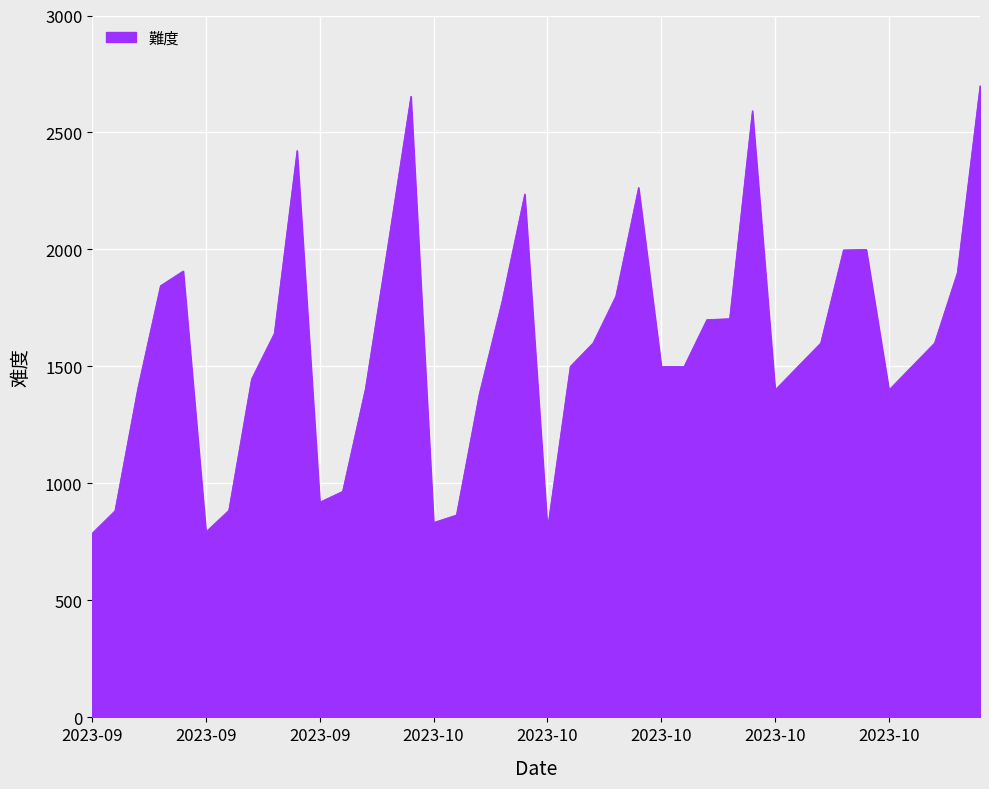

What is the difference between the maximum and minimum values?

1913